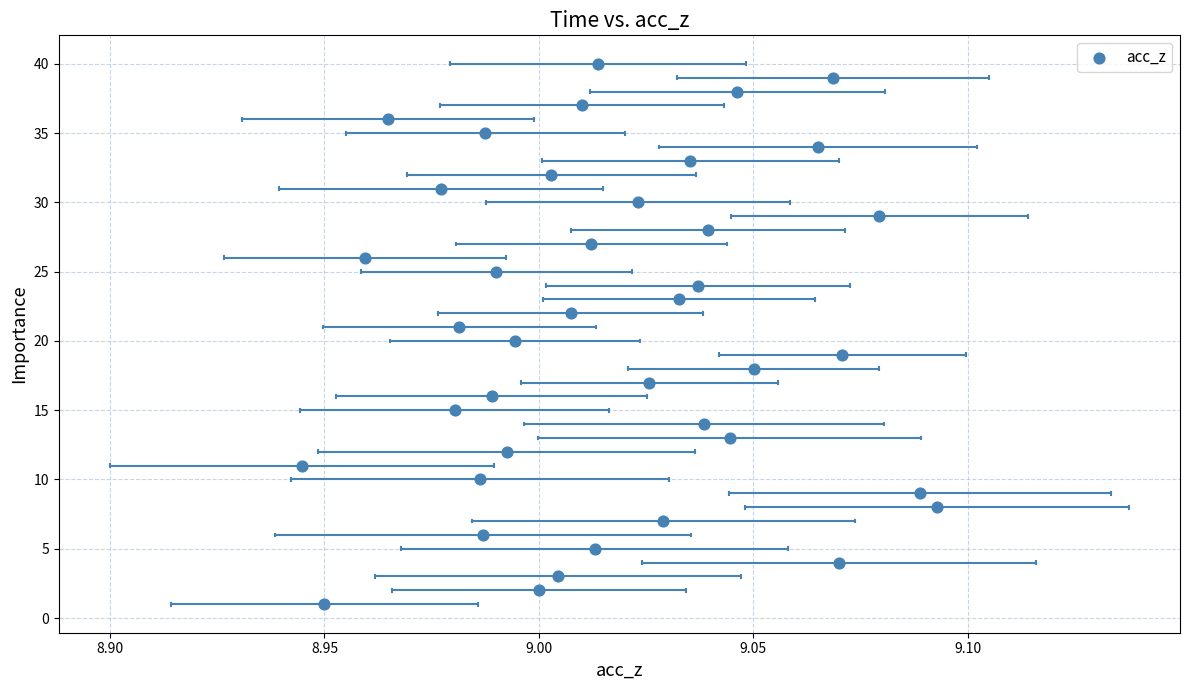

What is the range of Y values (max minus min)?

39